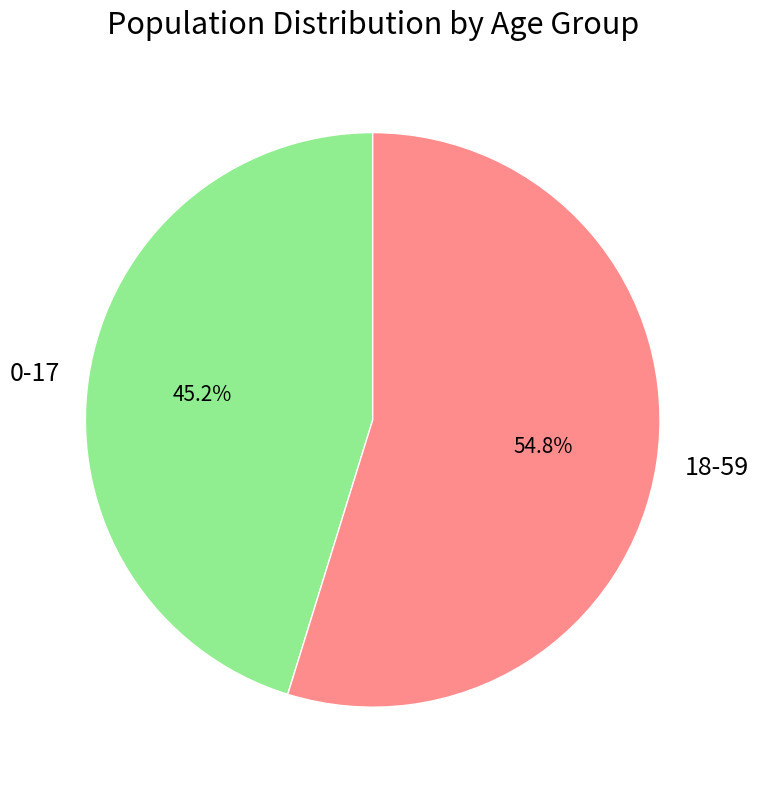

Is 18-59 the majority of the pie?

Yes